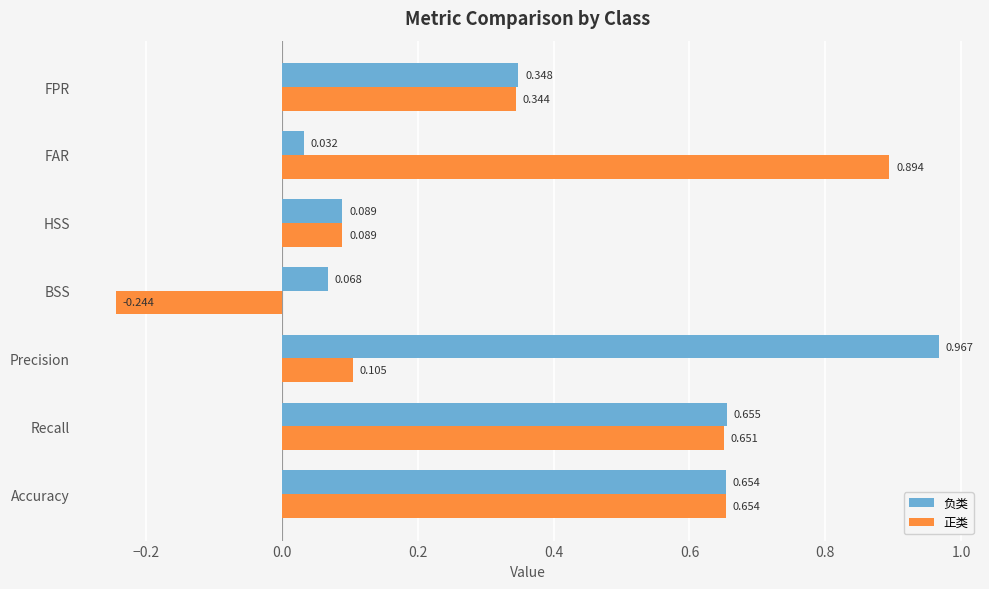

Rank the categories by 正类 value from highest to lowest.

FAR, Accuracy, Recall, FPR, Precision, HSS, BSS